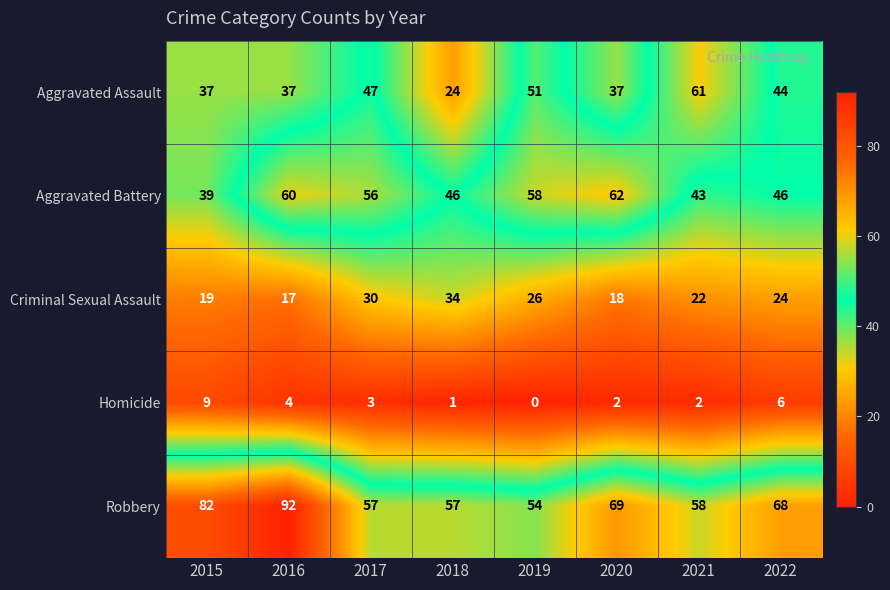

How many values in the Criminal Sexual Assault series are below 24?

4